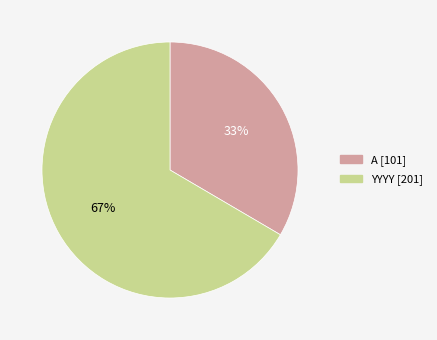

How many segments does this pie chart have?

2